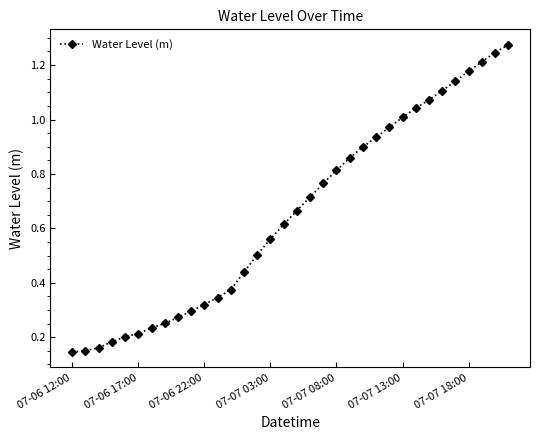

What is the sum of all values?

22.2